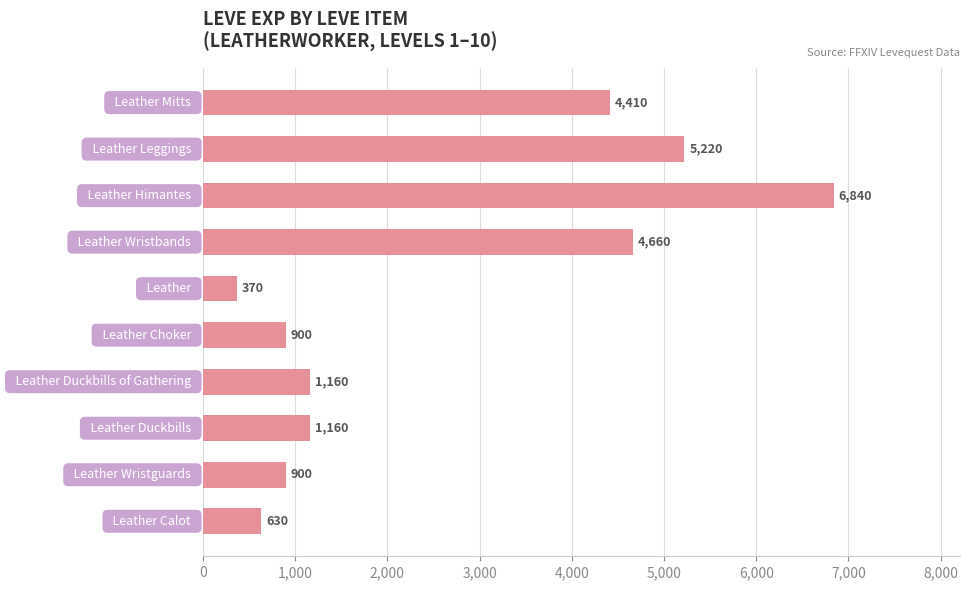

Reading top to bottom, what are all the values shown in this chart?

4410	5220	6840	4660	370	900	1160	1160	900	630